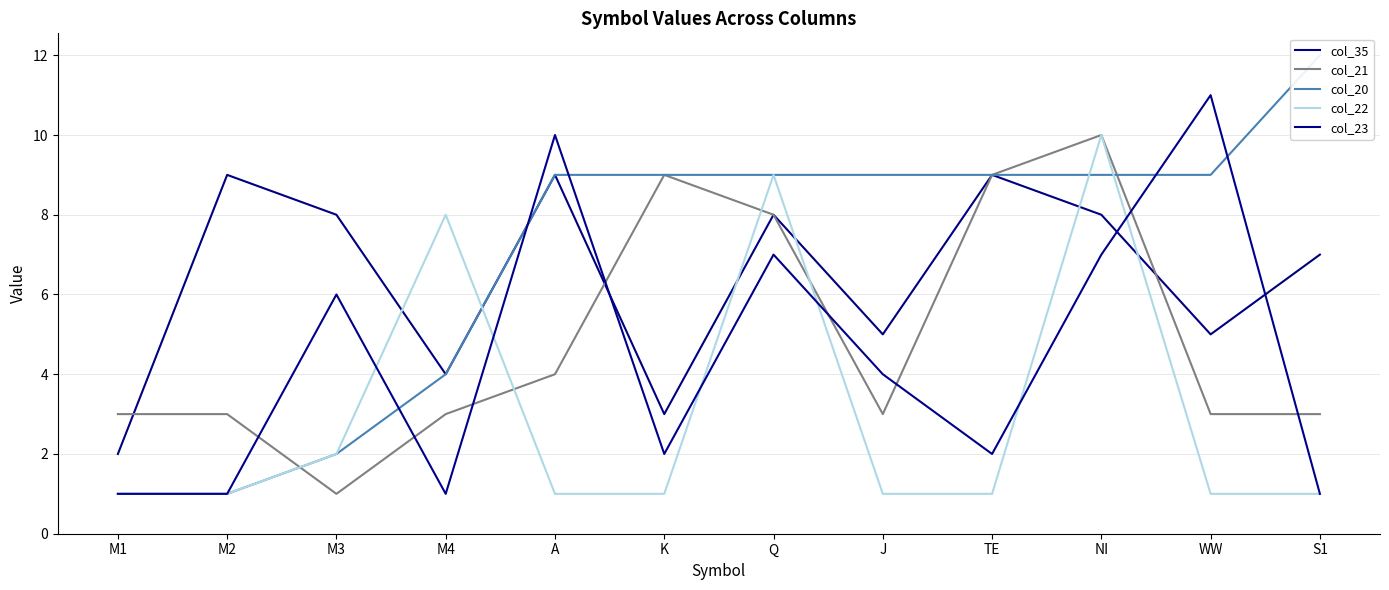

Which category has the highest value across all series?

S1